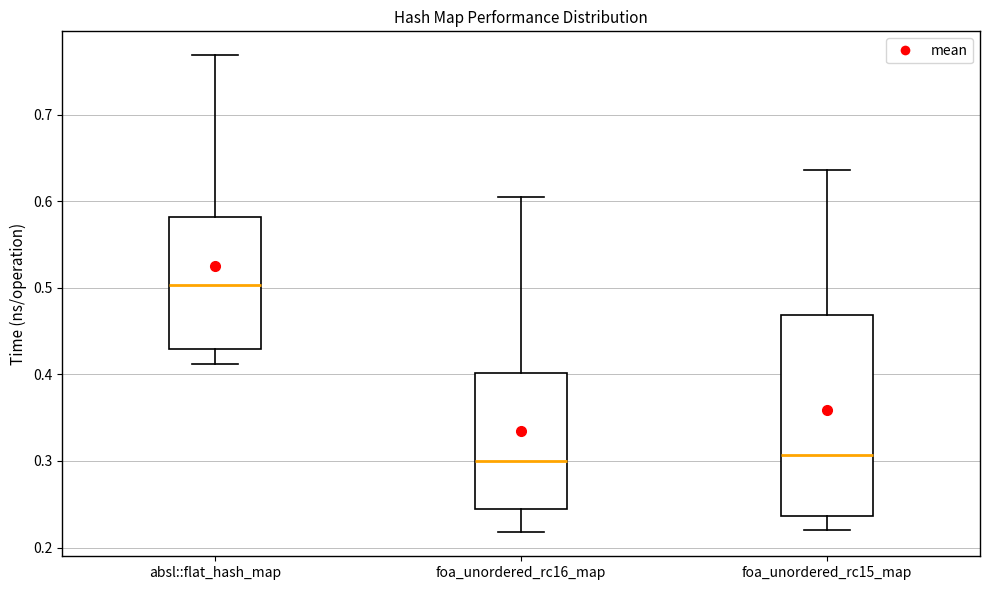

Reading left to right, read every box against the y-axis: the position of its median line, the range the box covers, and the ends of its whiskers. The values are not printed on the chart, so give them approximately, as read against the axis.

absl::flat_hash_map: median 0.50, box 0.43 to 0.58, whiskers 0.41 to 0.77
foa_unordered_rc16_map: median 0.30, box 0.24 to 0.40, whiskers 0.22 to 0.61
foa_unordered_rc15_map: median 0.31, box 0.24 to 0.47, whiskers 0.22 to 0.64